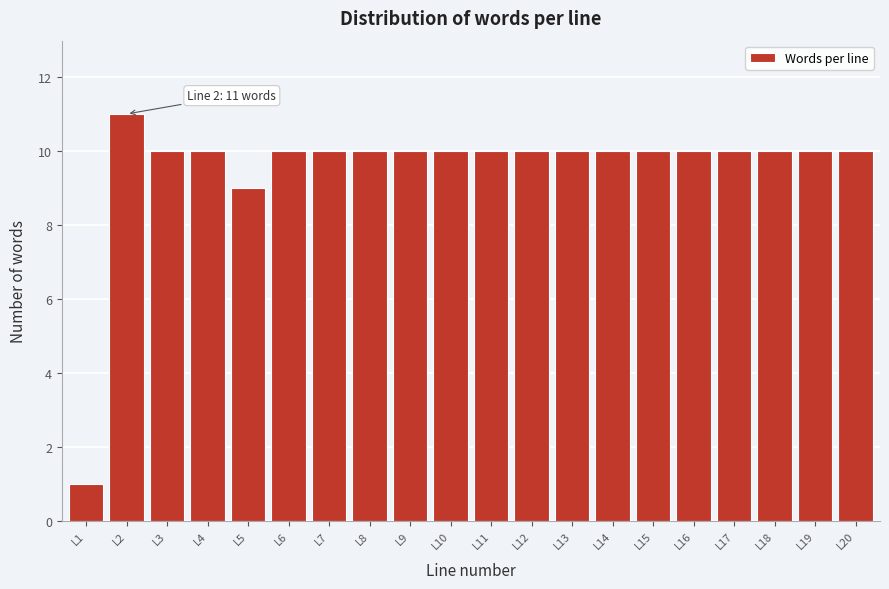

Reading right to left, transcribe all the data shown in this chart.

10	10	10	10	10	10	10	10	10	10	10	10	10	10	10	9	10	10	11	1